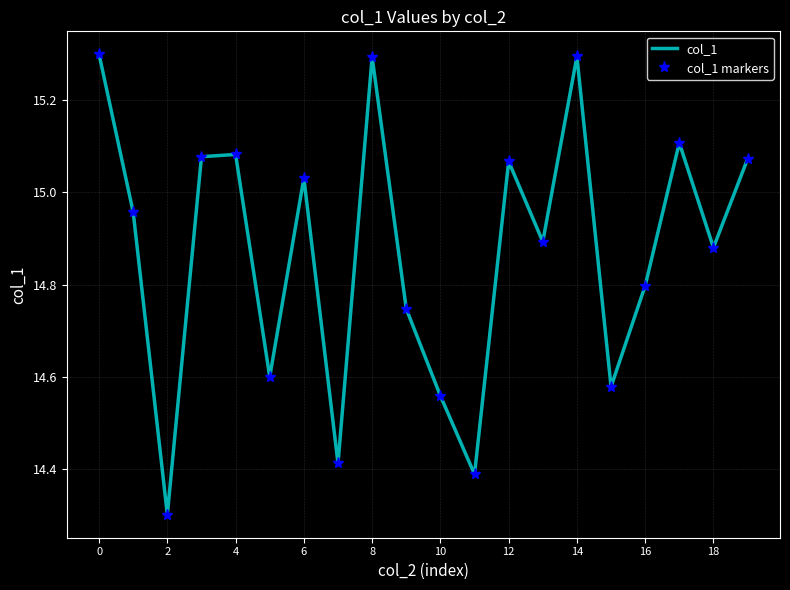

Reading right to left, transcribe all the data shown in this chart.

col_1: 15.1	14.9	15.1	14.8	14.6	15.3	14.9	15.1	14.4	14.6	14.7	15.3	14.4	15.0	14.6	15.1	15.1	14.3	15.0	15.3
col_1 markers: 15.1	14.9	15.1	14.8	14.6	15.3	14.9	15.1	14.4	14.6	14.7	15.3	14.4	15.0	14.6	15.1	15.1	14.3	15.0	15.3